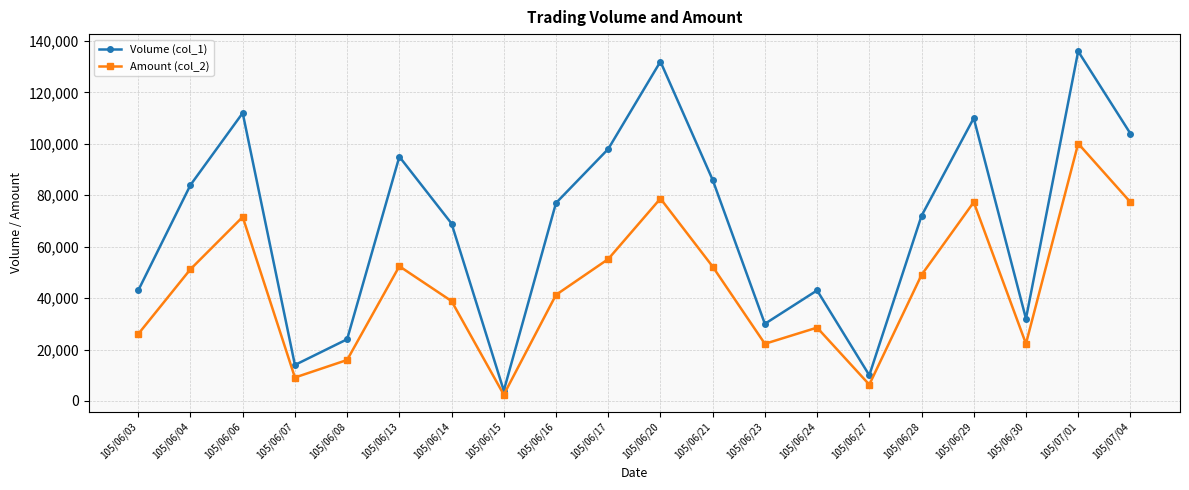

How many values in the Volume (col_1) series are below 77000?

10